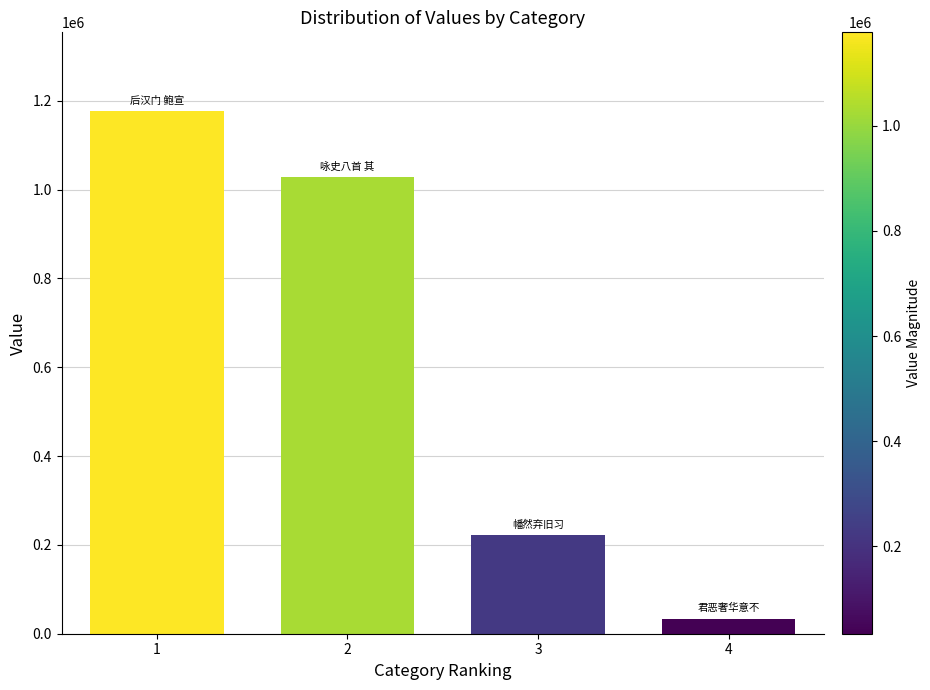

Rank the categories by value from lowest to highest.

4, 3, 2, 1